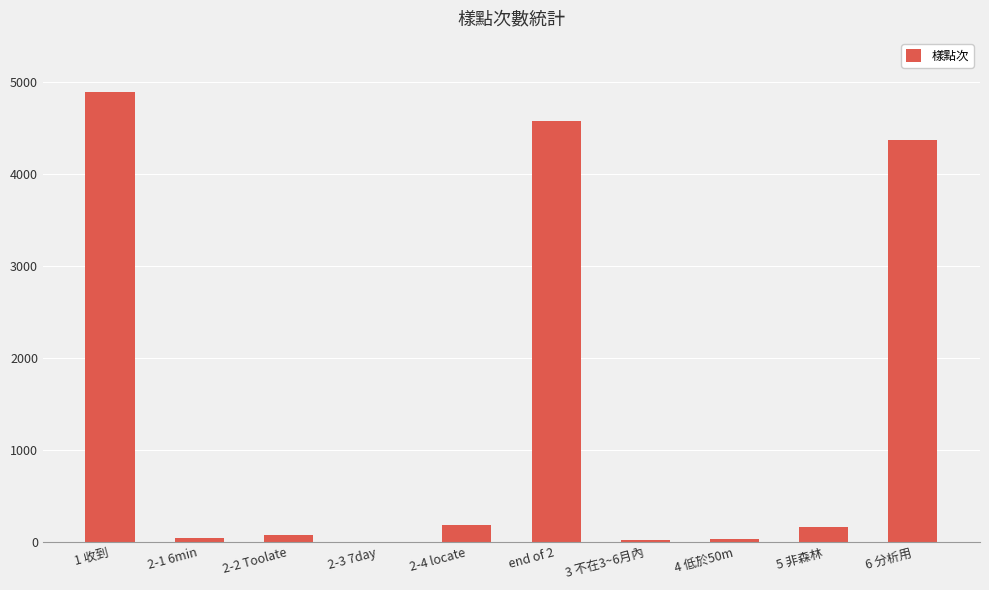

What is the maximum value shown in the chart?

4898